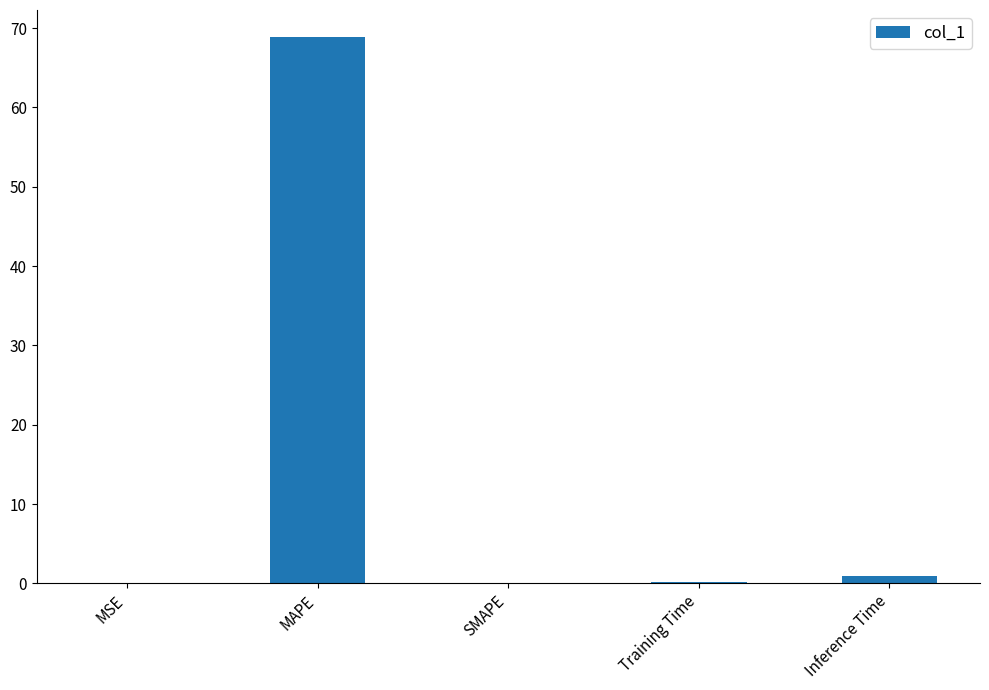

What is the change in value from MAPE to SMAPE?

-68.9